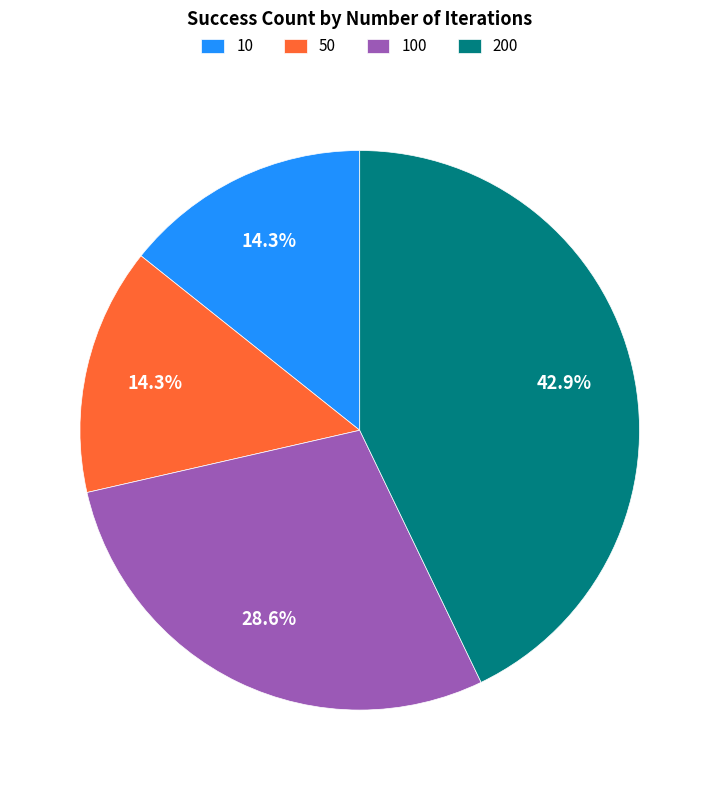

How many segments does this pie chart have?

4